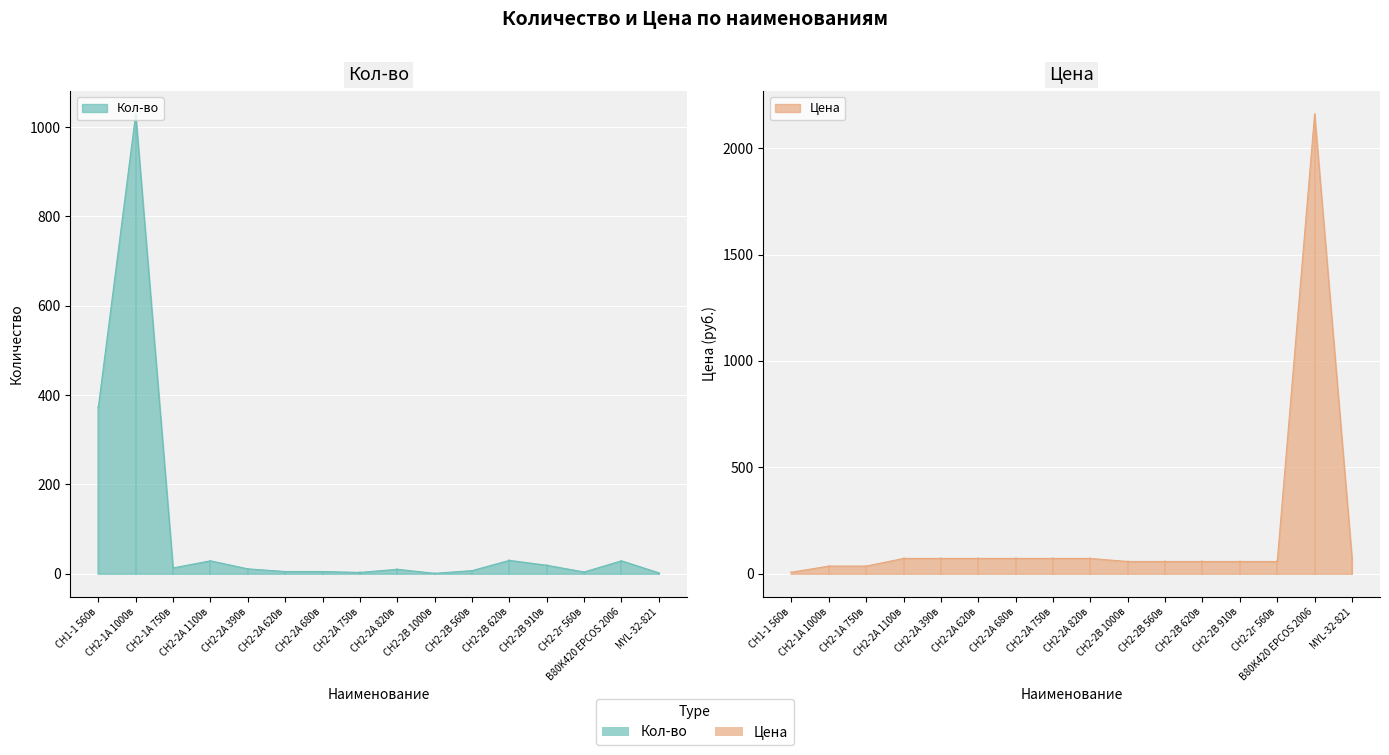

At which label is Цена closest to 1083?

СН2-2А 1100в